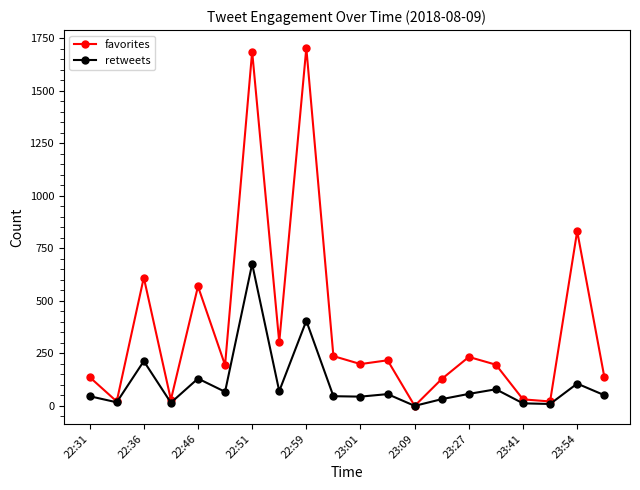

Which series has the widest spread of values?

favorites